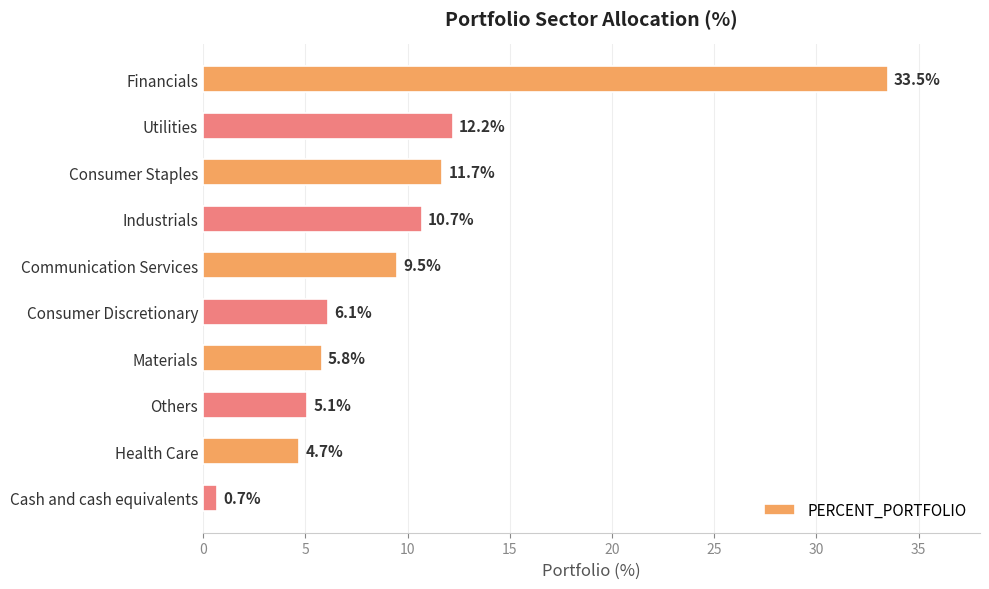

What is the label of the 6th bar from the bottom?

Communication Services